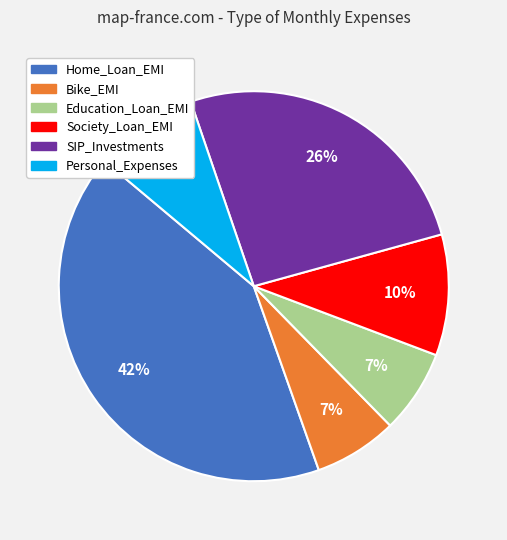

What percentage is the Education_Loan_EMI slice, to the nearest percent?

7%